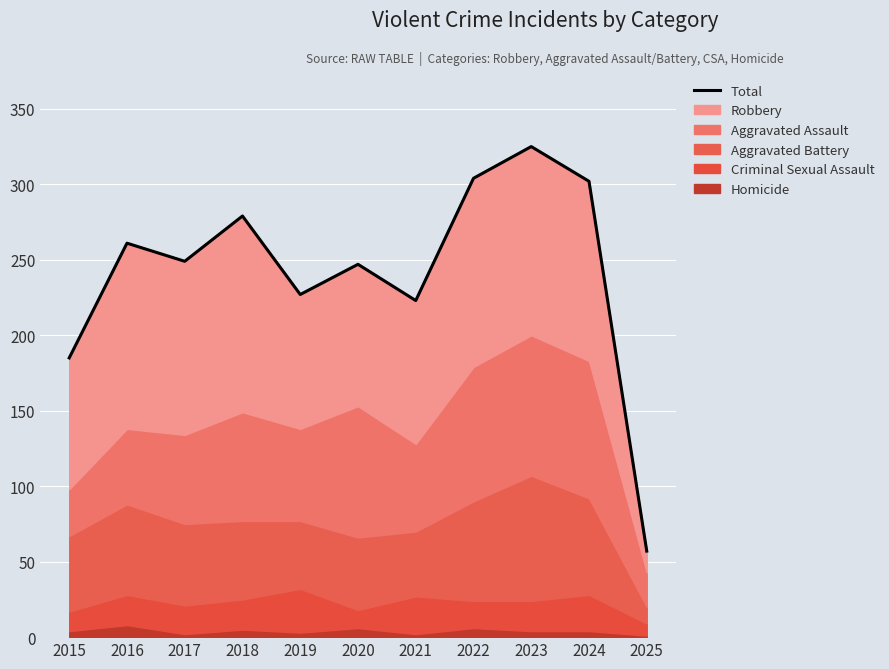

Rank the categories by value from lowest to highest.

2025, 2015, 2021, 2019, 2020, 2017, 2016, 2018, 2024, 2022, 2023